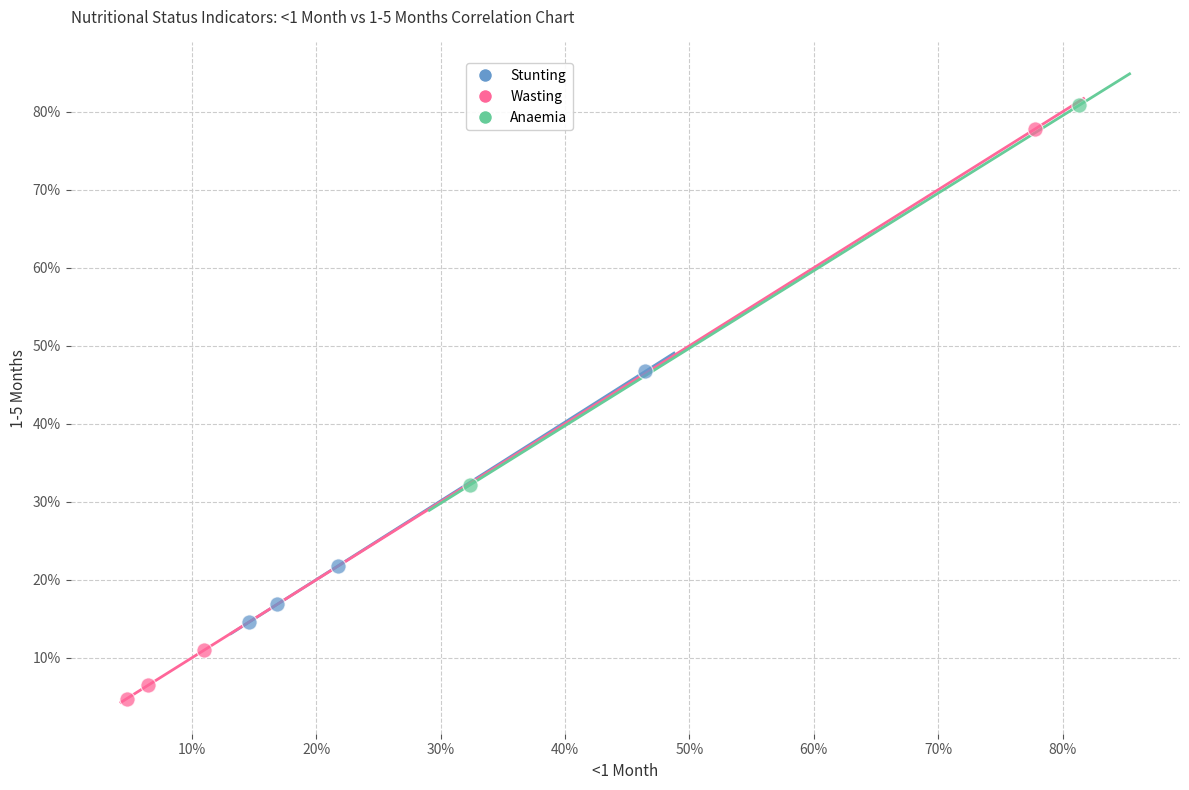

Which series contains the lowest Y value?

Wasting